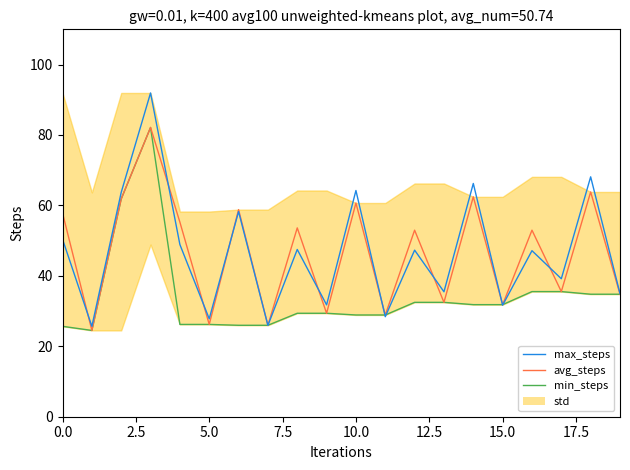

The min_steps series shows 10.7 at 5.0. True or false?

False